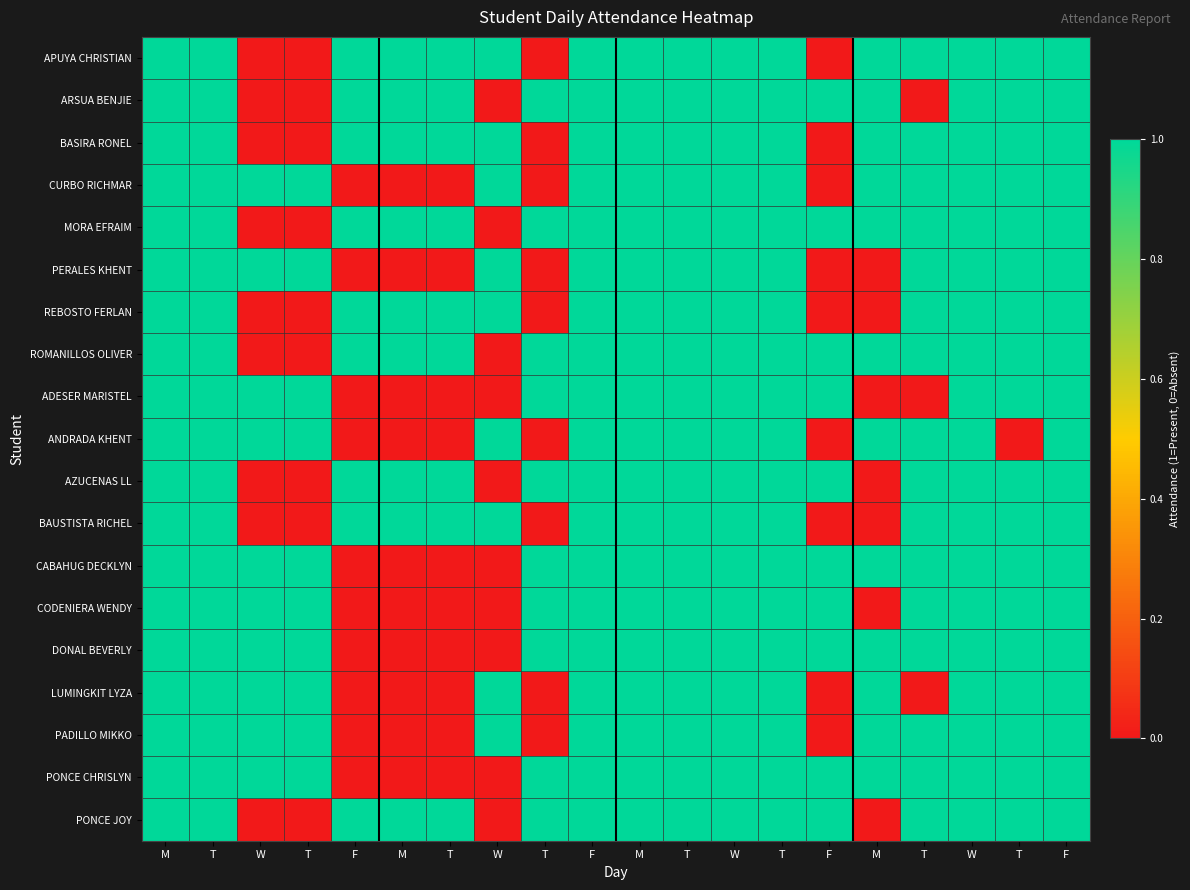

What is the difference between the highest and lowest values at W?

1